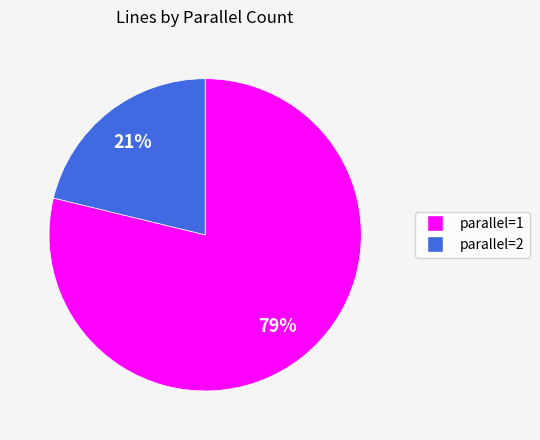

Is there a majority slice in this chart?

Yes